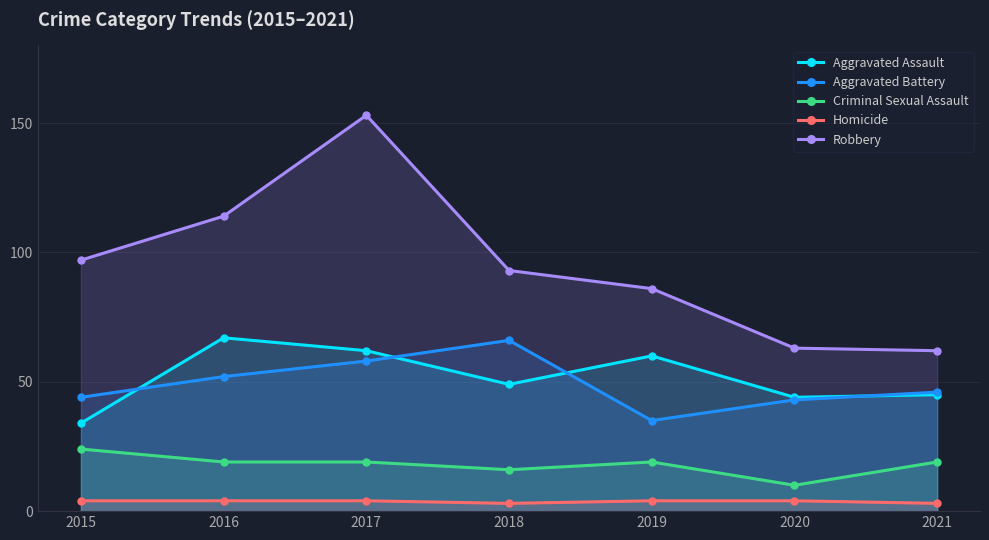

What is the difference between the highest and lowest values at 2017?

149